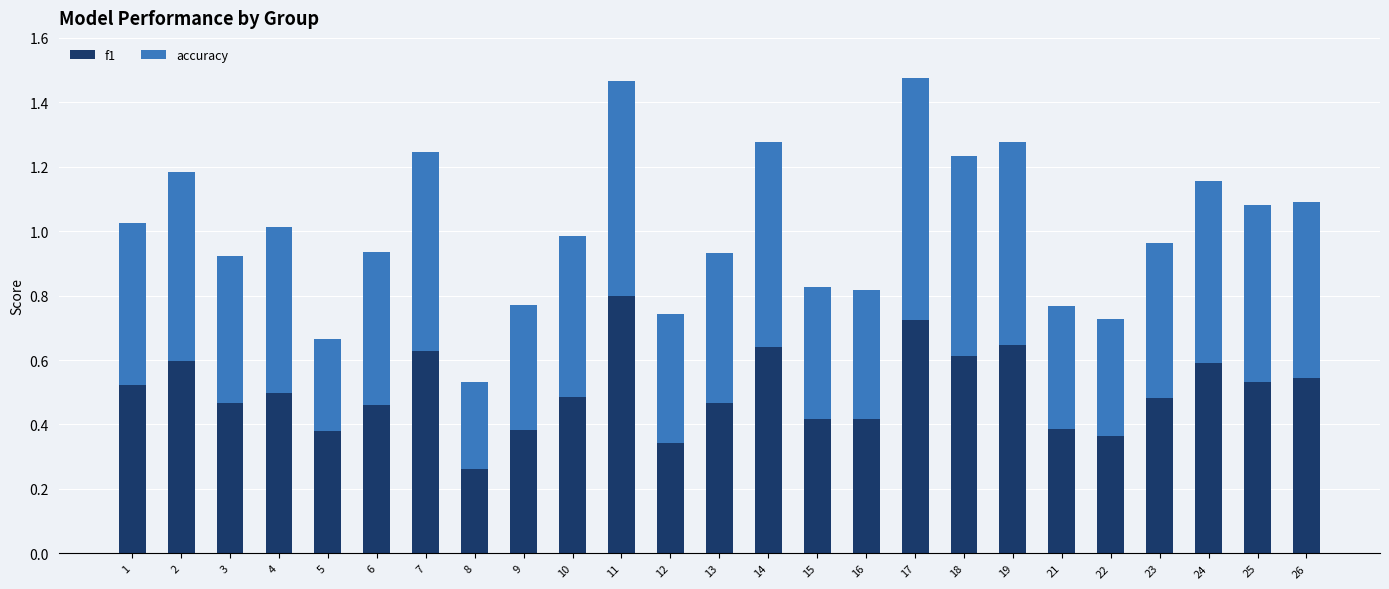

What is the total value across all series at 2?

1.2